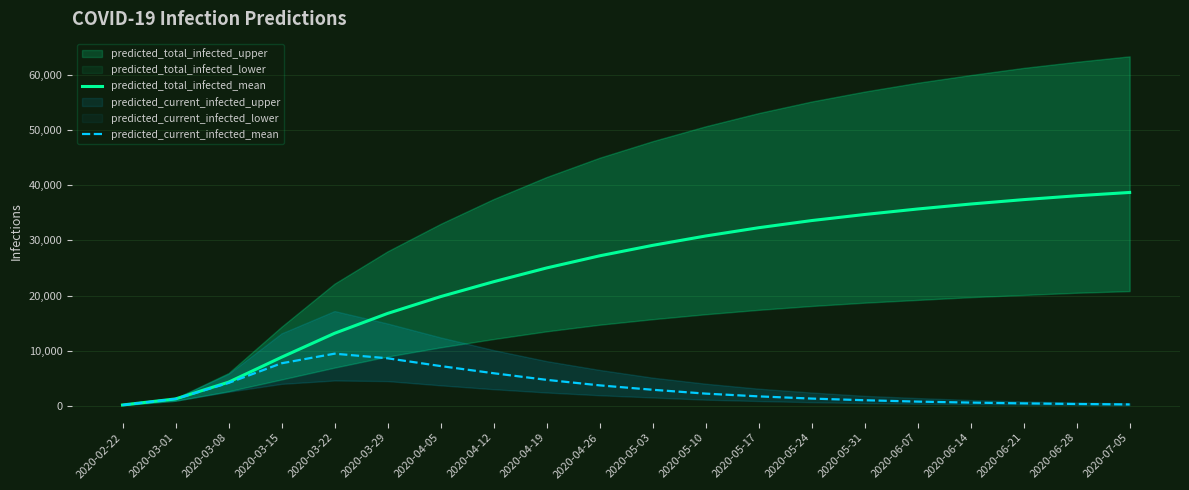

At which label is predicted_total_infected_mean closest to 19418?

2020-04-05